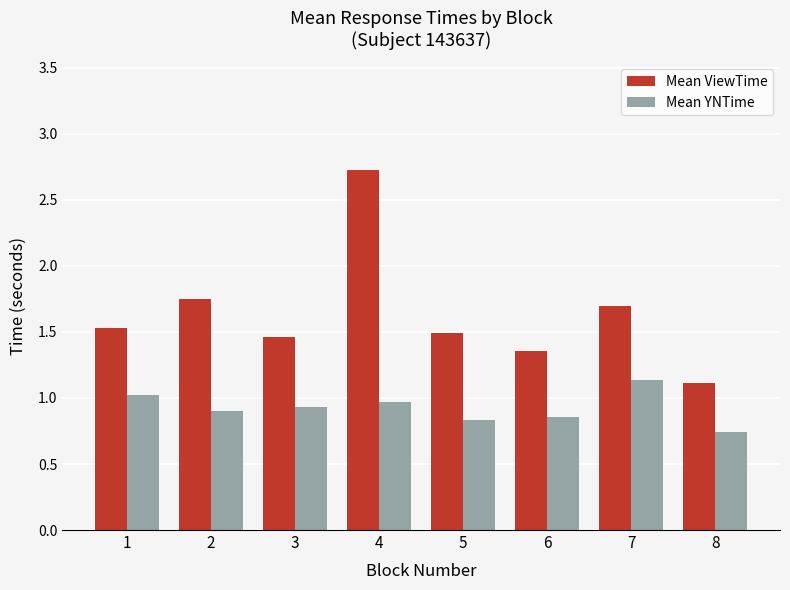

What is the maximum value shown in the chart?

2.7